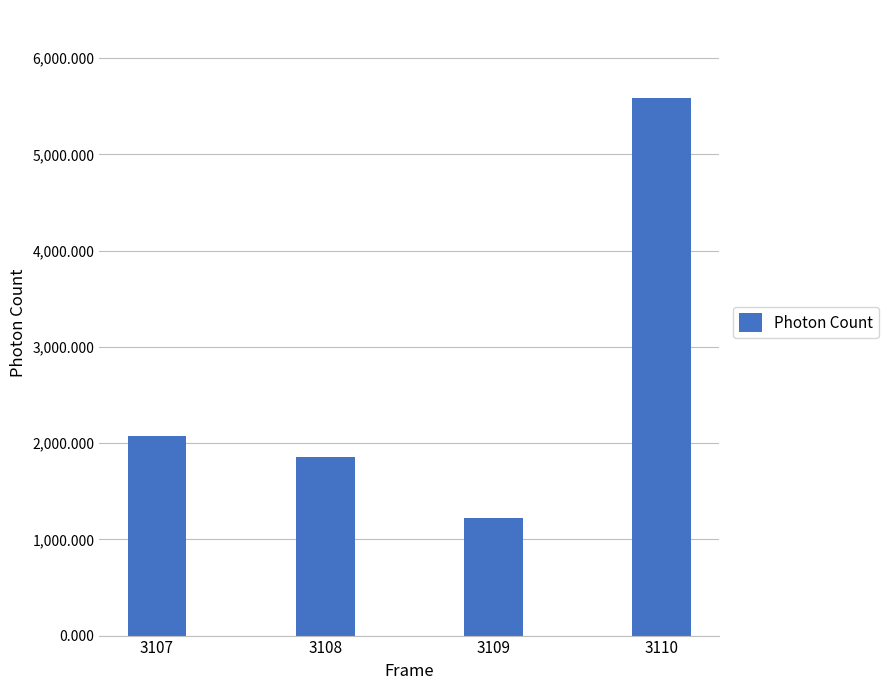

The chart shows a value of 2001.8 at 3109. True or false?

False